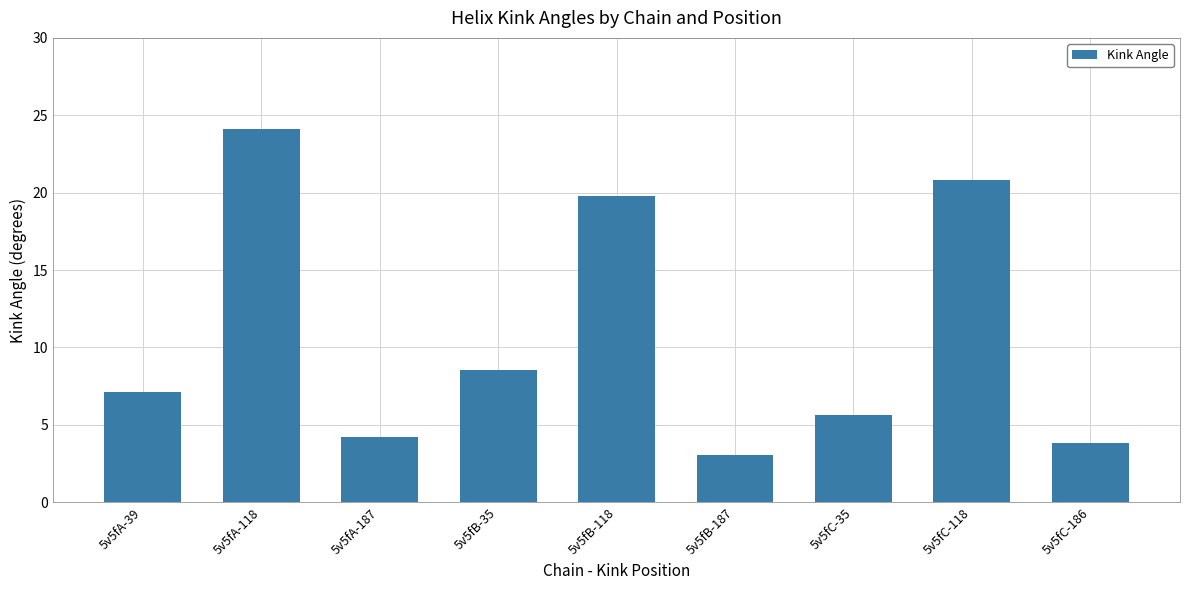

Reading left to right, list all the values displayed in this chart.

7.1	24.1	4.2	8.5	19.8	3.1	5.6	20.8	3.8